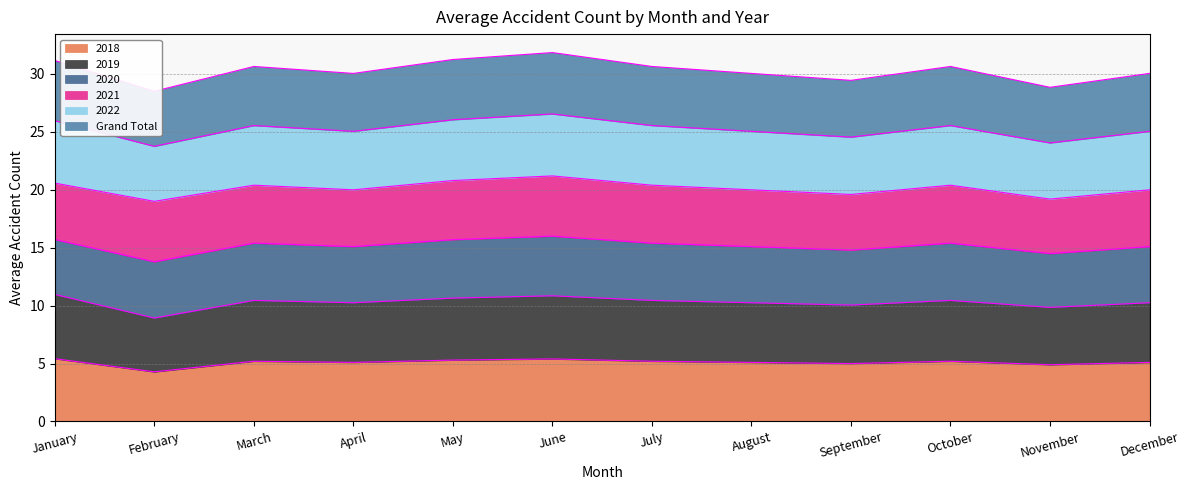

Reading right to left, extract all data points from this chart.

Grand Total: 30.1	28.9	30.6	29.5	30.1	30.6	31.8	31.2	30.1	30.6	28.5	31.2
2018: 5.1	4.9	5.2	5.0	5.1	5.2	5.4	5.3	5.1	5.2	4.3	5.4
2019: 10.2	9.9	10.4	10.1	10.2	10.4	10.9	10.6	10.2	10.4	8.9	11.0